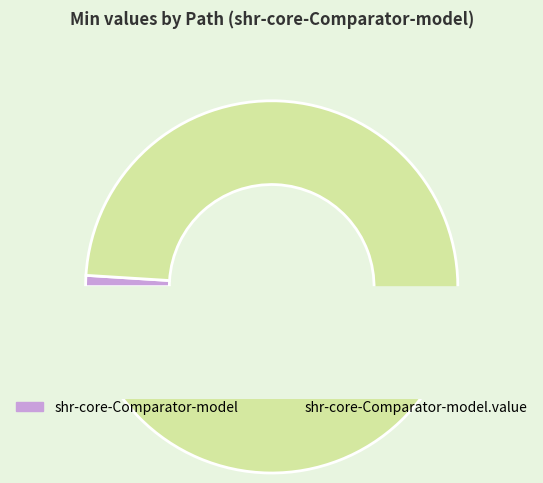

Is the sum of shr-core-Comparator-model.value and shr-core-Comparator-model greater than half?

Yes